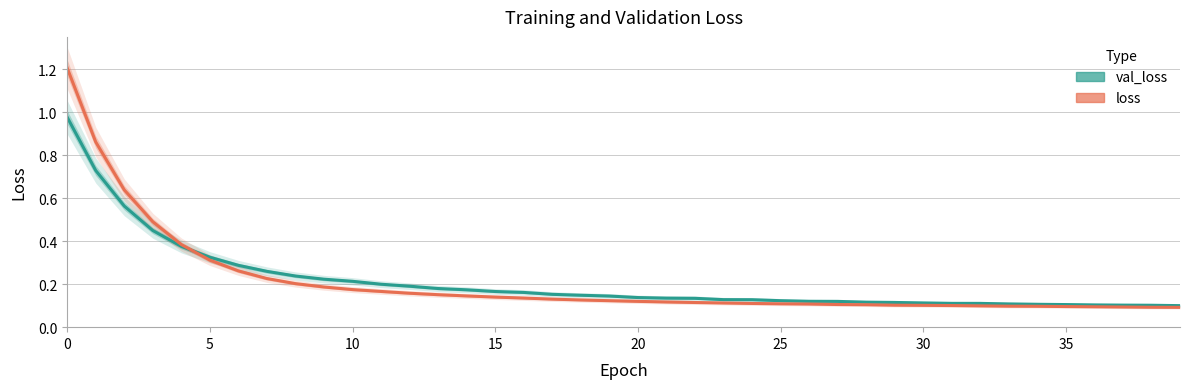

True or false: loss has a value of 0.2 at 16.

False